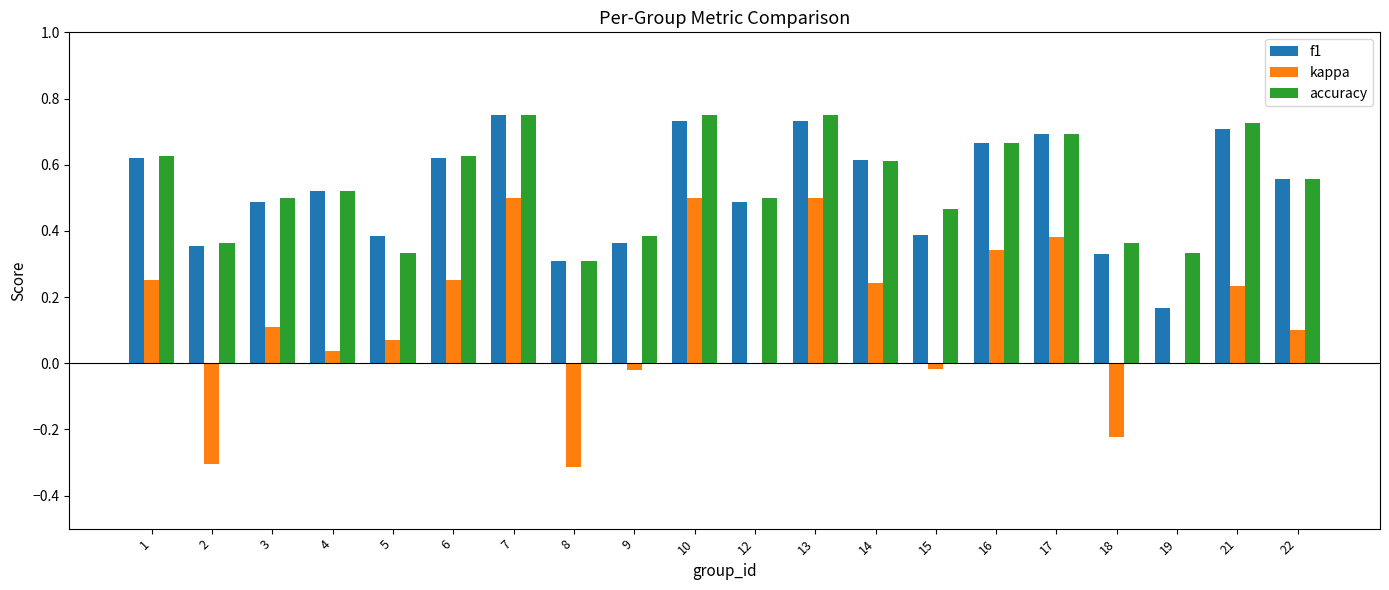

What is the total value across all series at 13?

2.0